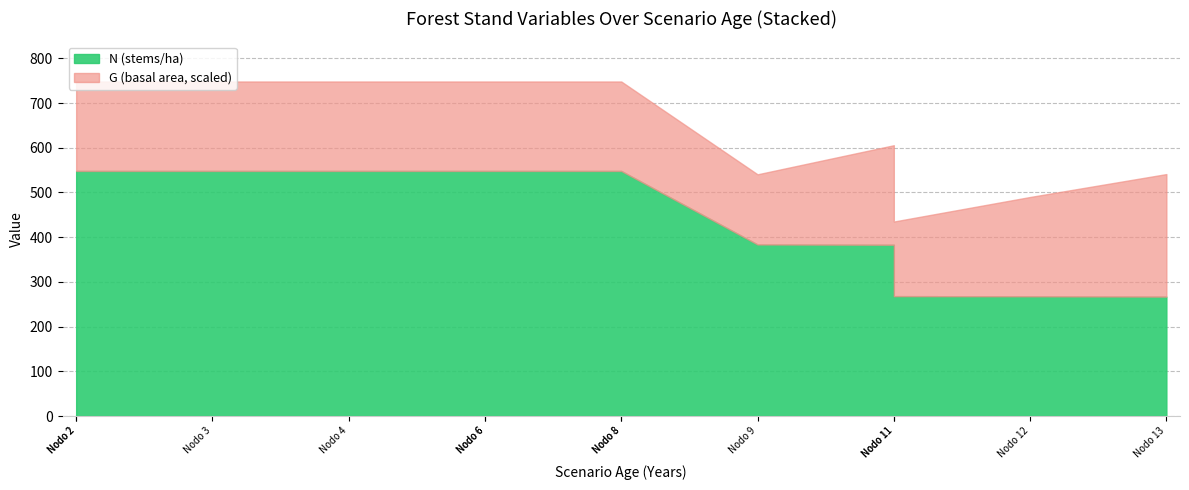

How many interior local valleys does the G series have?

2